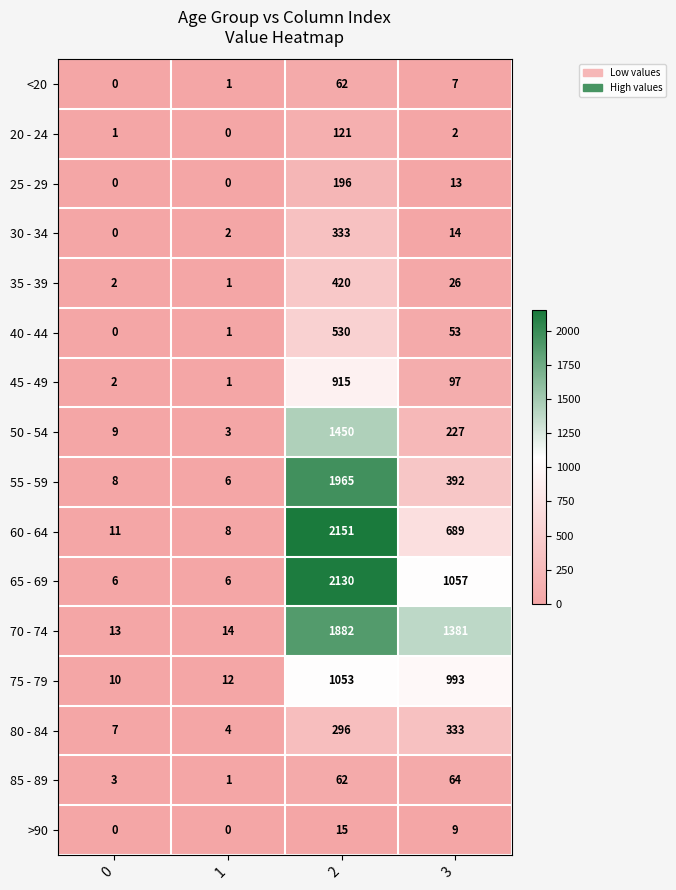

What is the difference between the maximum and minimum values in the 85 - 89 series?

63